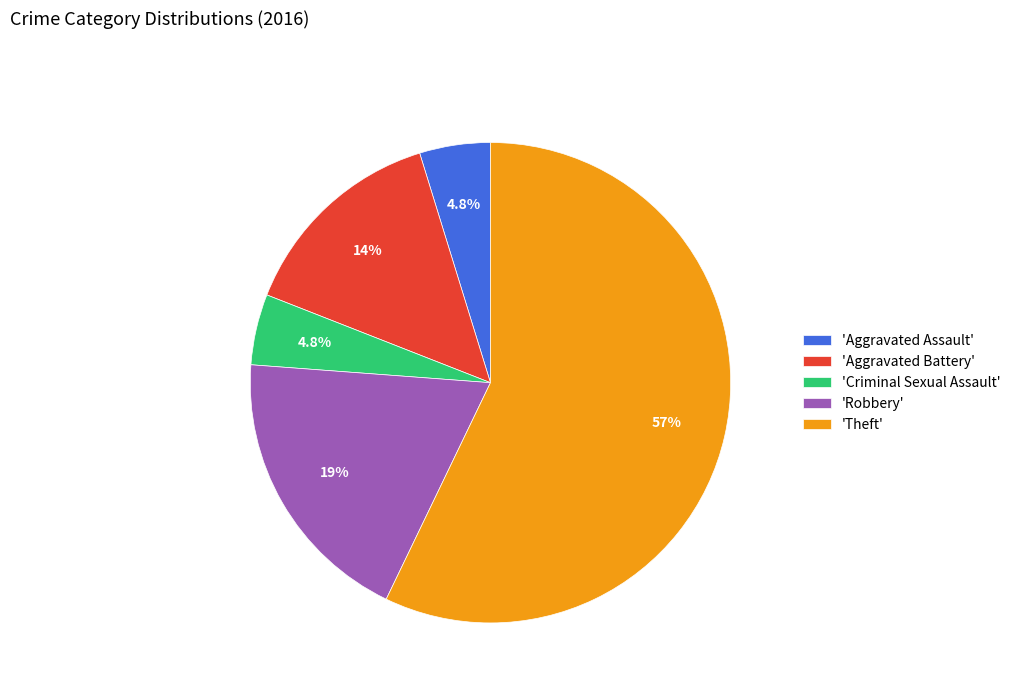

Which slice represents more than half of the pie?

'Theft'